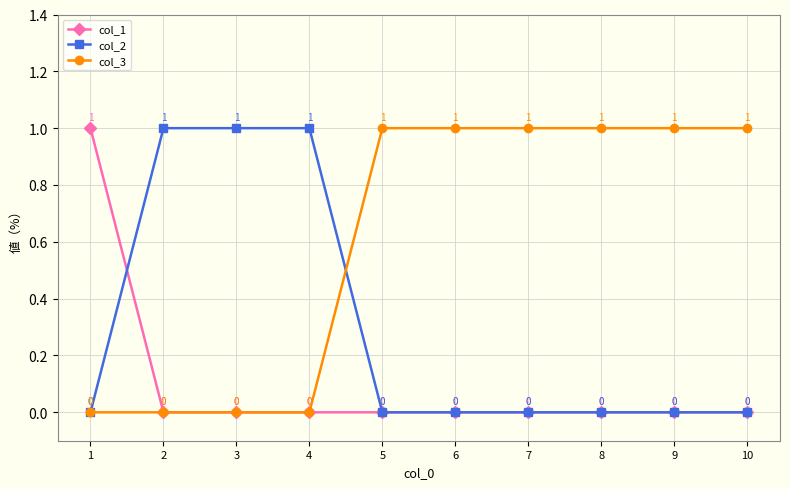

At how many categories does at least one series exceed 0?

10